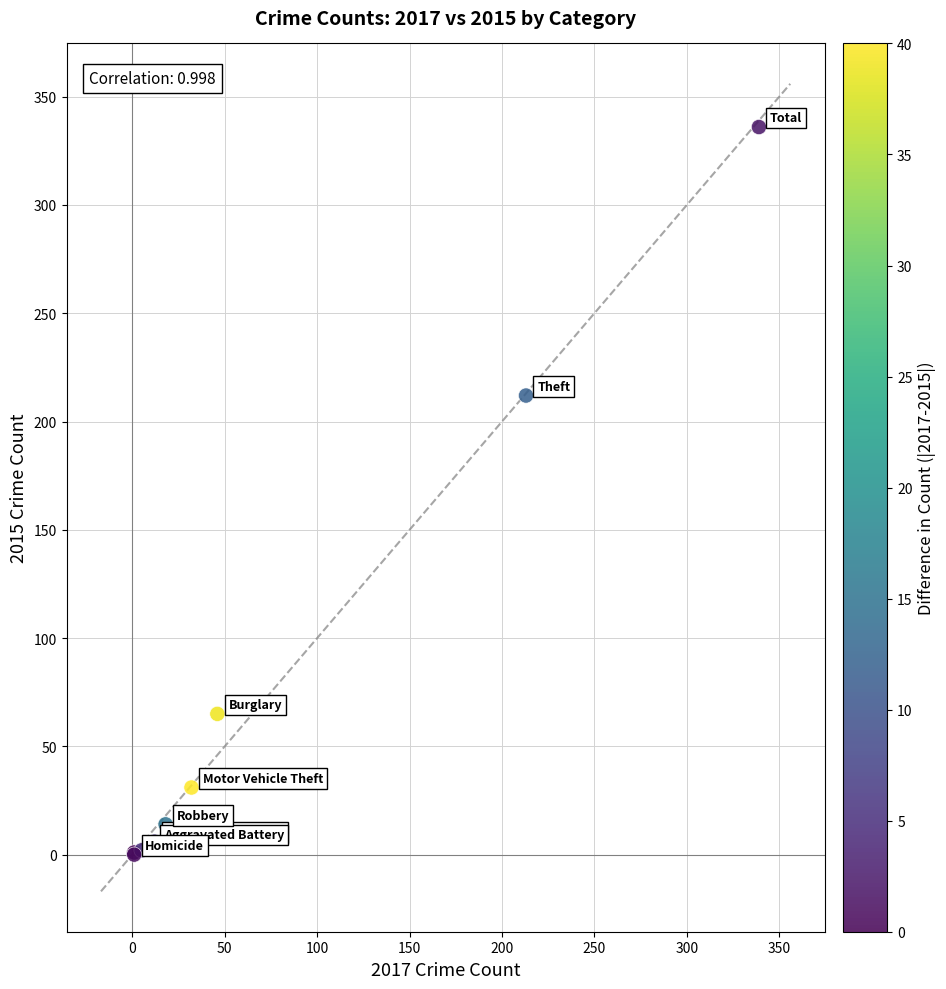

What Y value in the scatter plot is closest to 168?

212